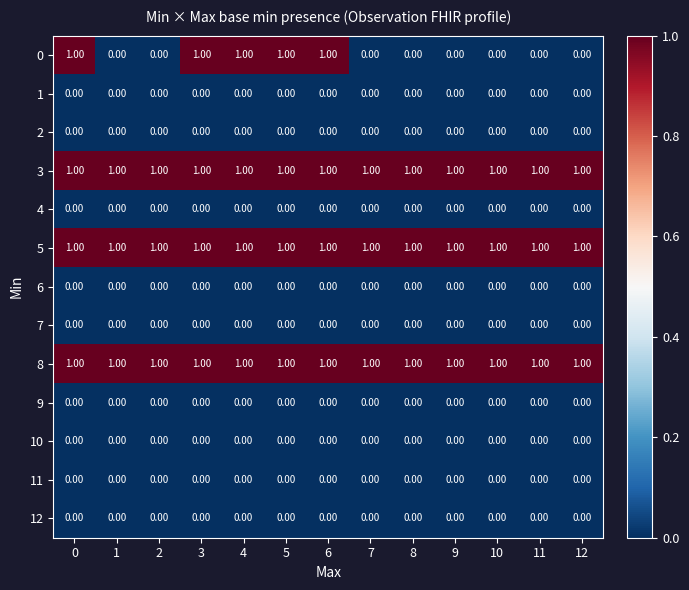

At how many categories does at least one series exceed 0?

13